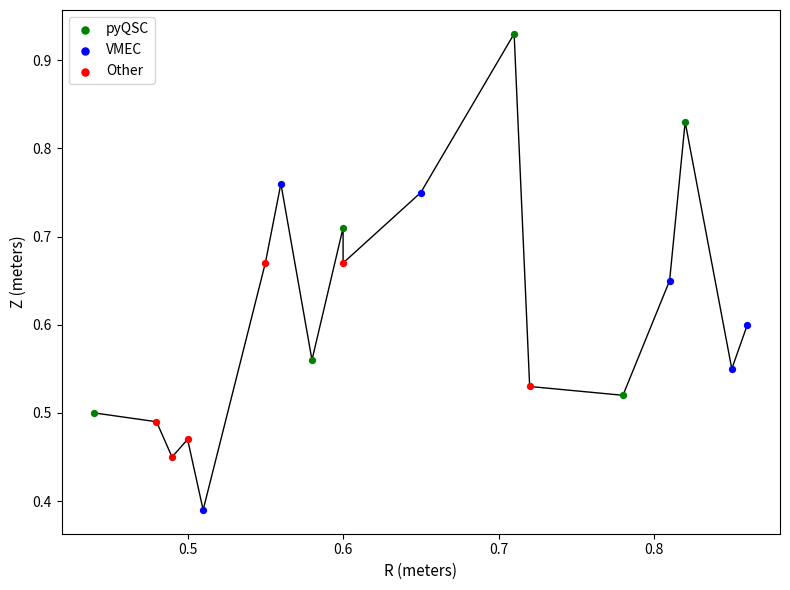

Which series reaches the maximum Y coordinate?

pyQSC